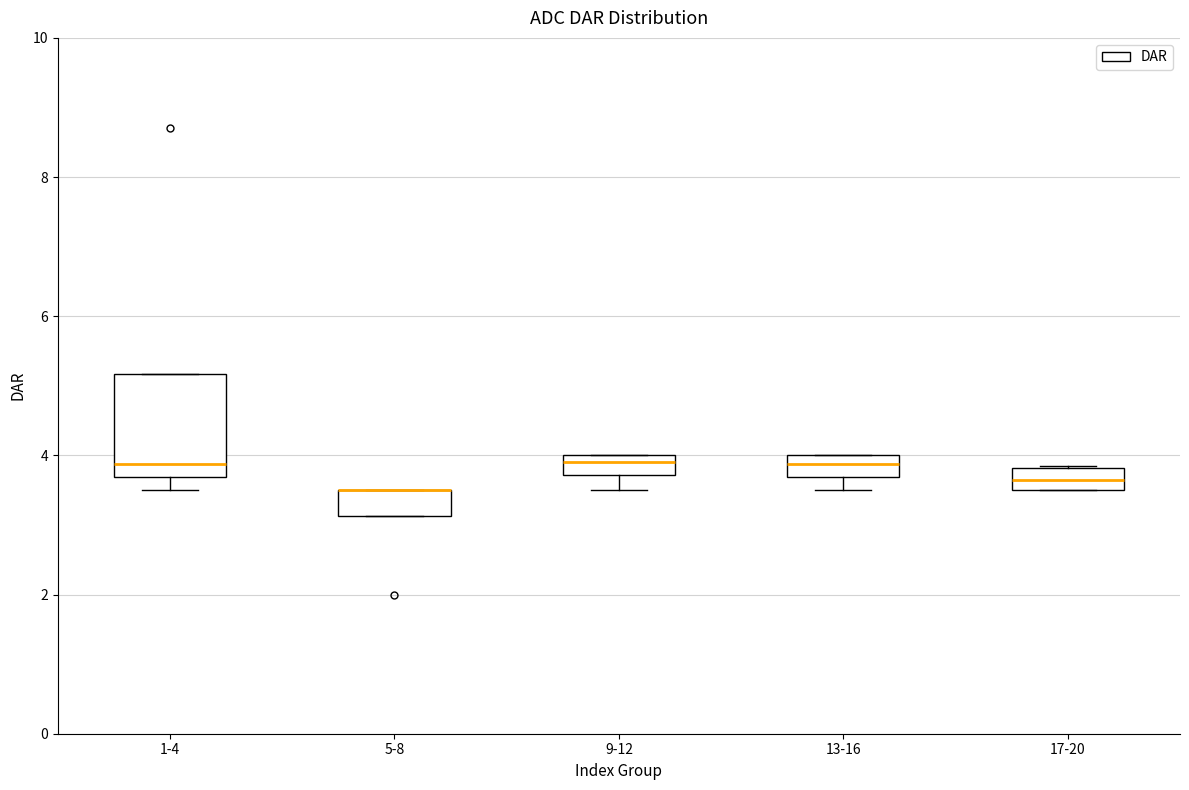

Which box is the tallest, from its lower edge to its upper edge?

1-4